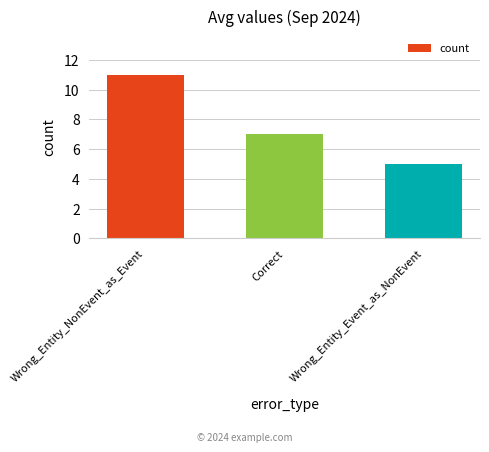

Count the number of categories in the chart.

3